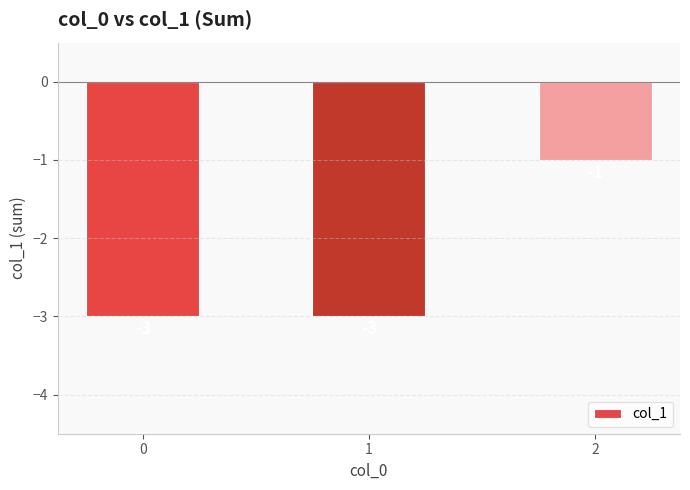

How many values are between -3 and -1?

3